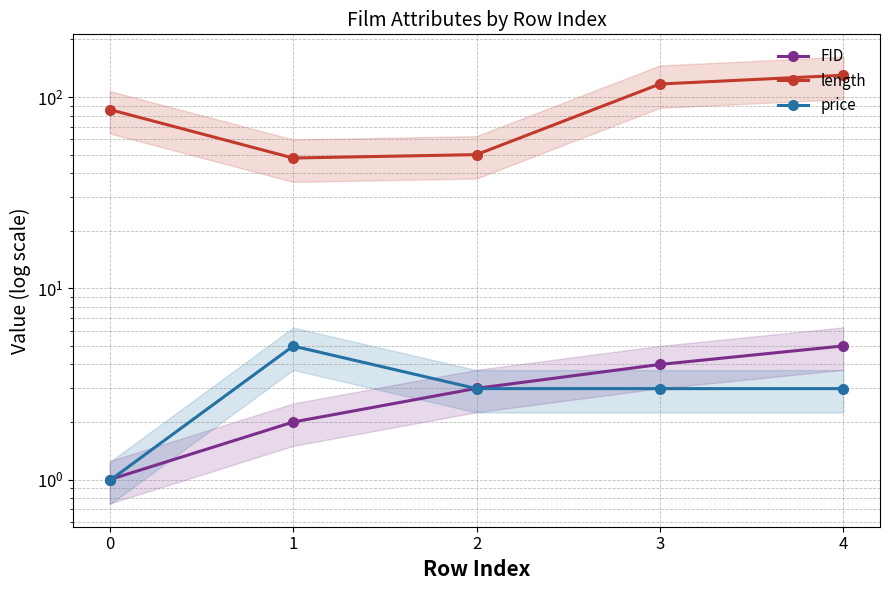

True or false: length and price cross at least once.

False